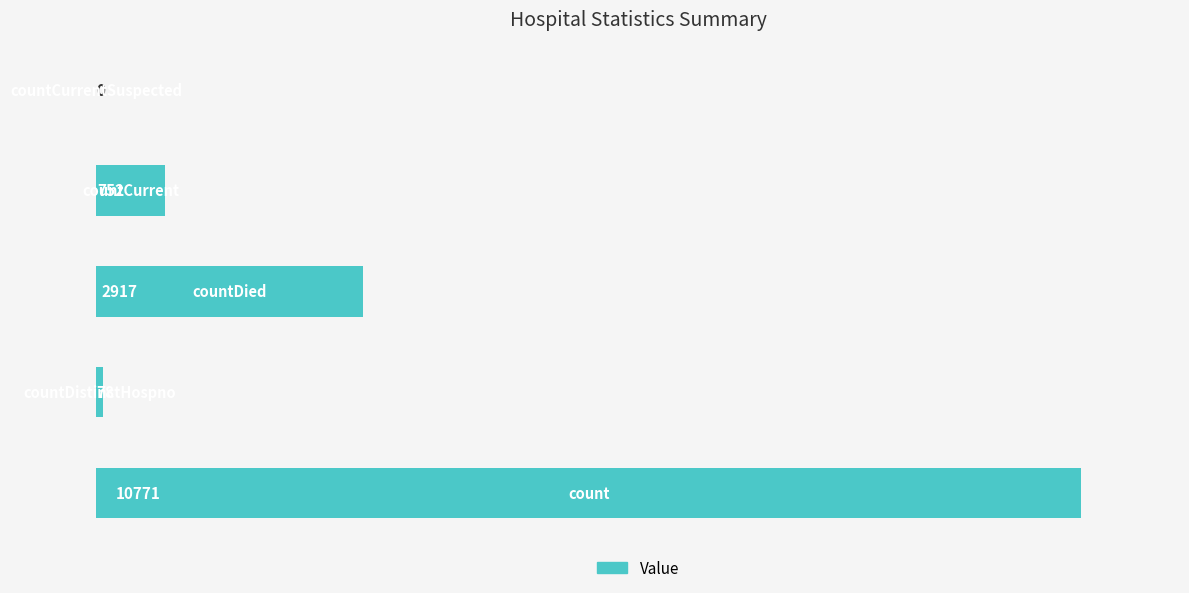

What is the maximum value shown in the chart?

10771